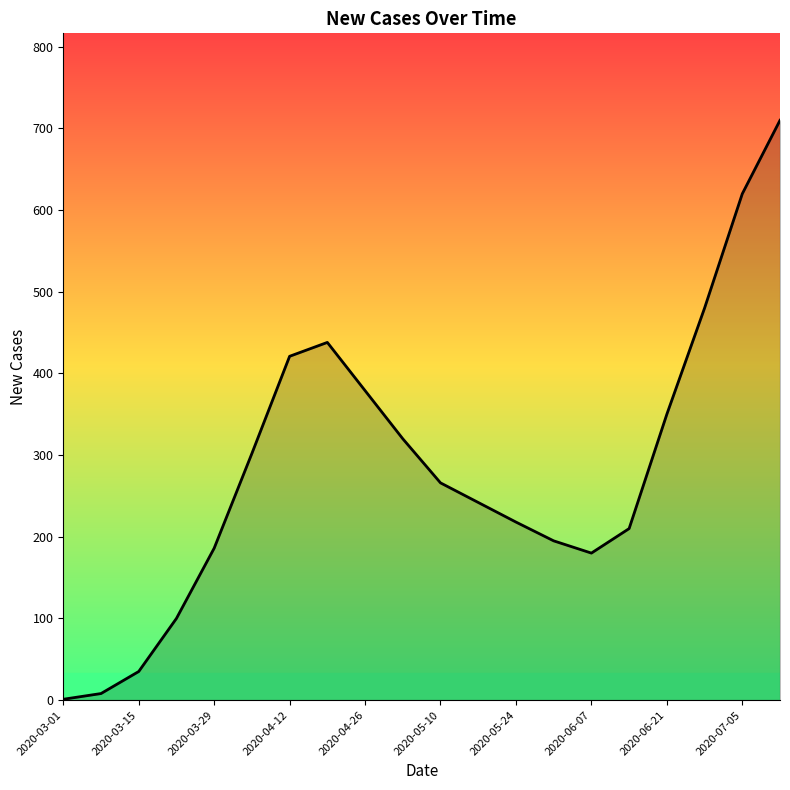

What is the greatest value displayed?

710